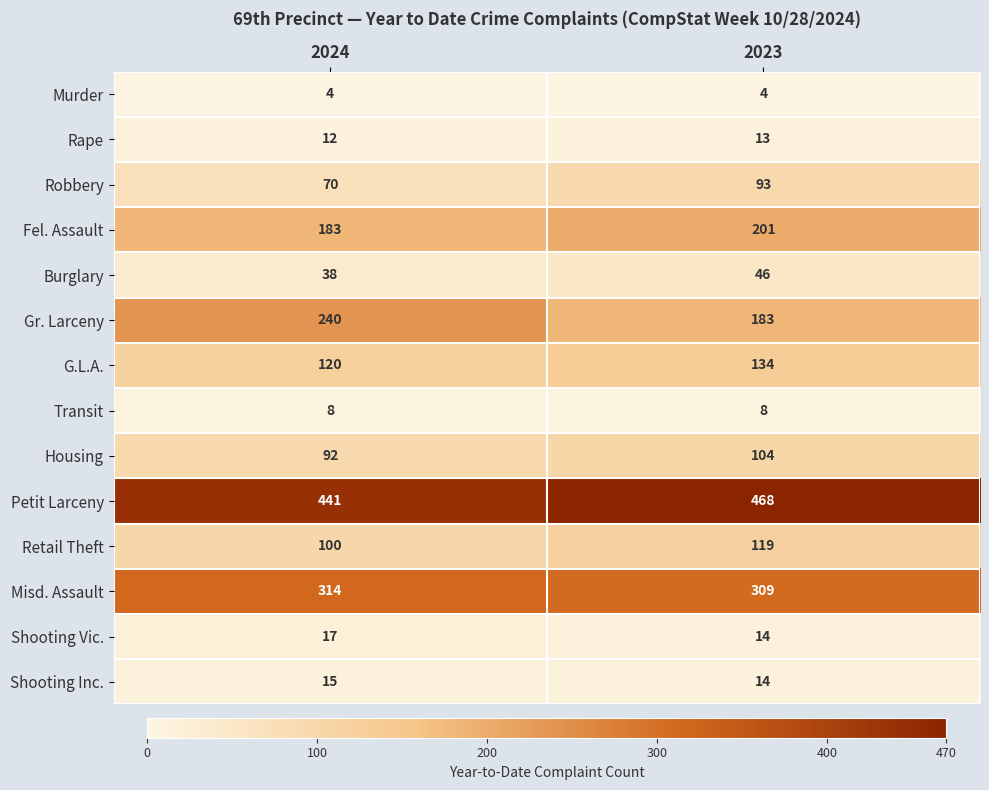

What is the total value across all series at 2023?

1710